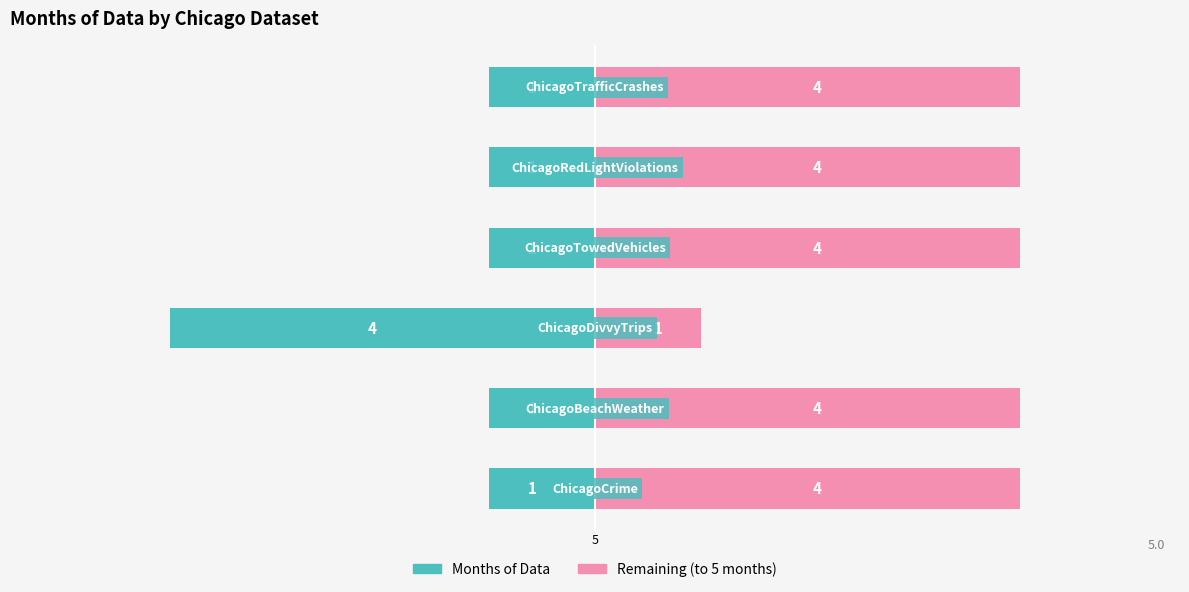

Reading right to left, extract all data points from this chart.

Months of Data: -1	-1	-1	-4	-1	-1
Remaining (to 5 months): 4	4	4	1	4	4